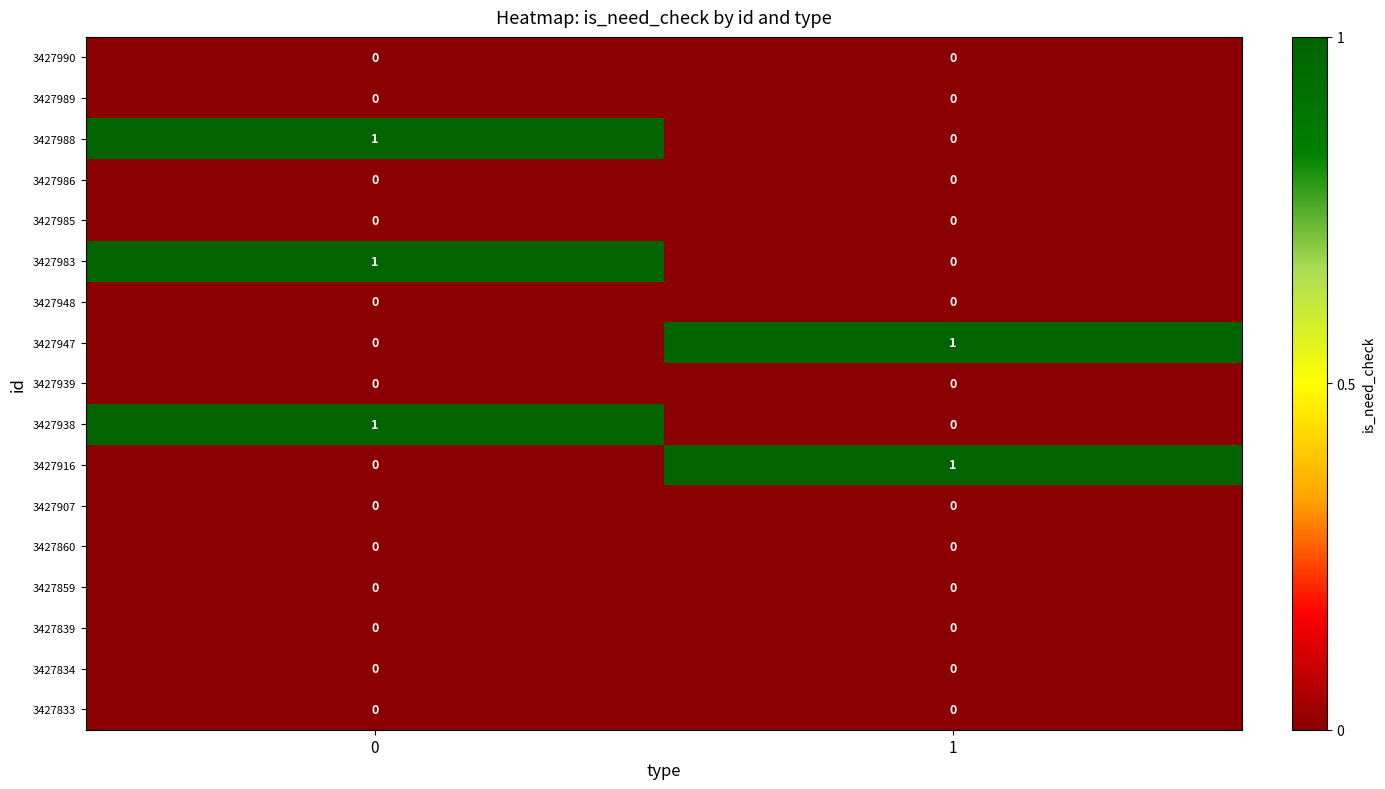

The value of 3427989 at 0 is 0. True or false?

True